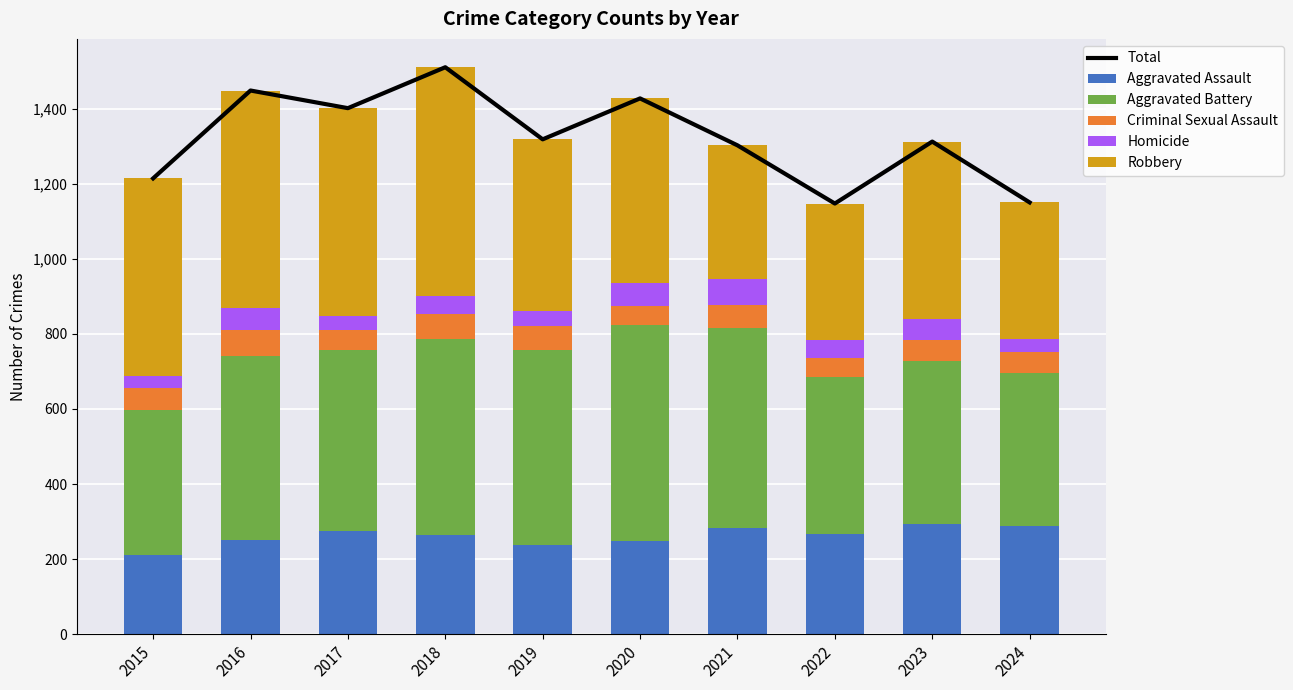

At 2018, list the series in order from smallest to largest.

Homicide, Criminal Sexual Assault, Aggravated Assault, Aggravated Battery, Robbery, Total